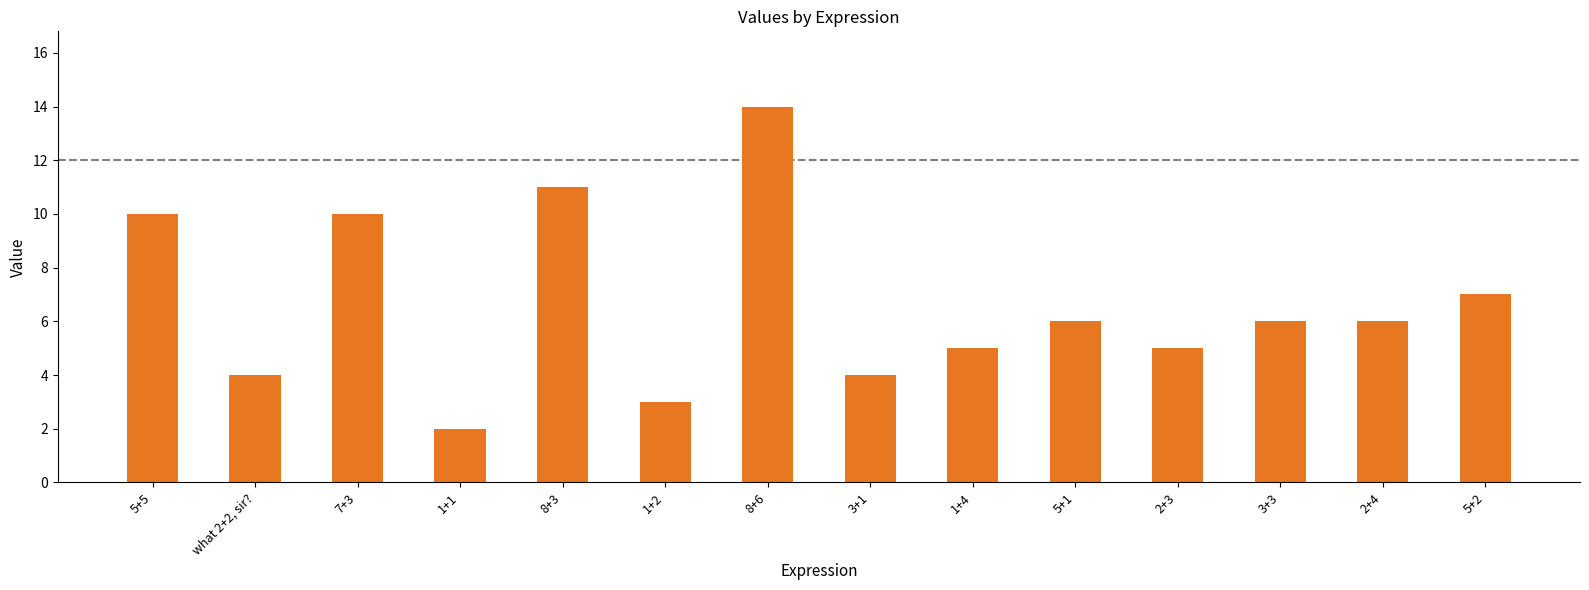

How many bars are there in total?

14